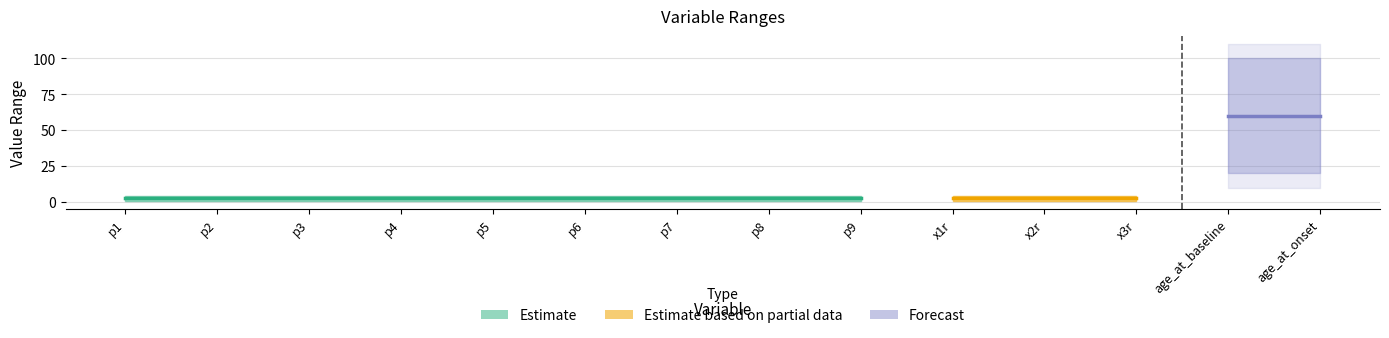

Reading left to right, extract all data points from this chart.

lower_value: p1=1	p2=1	p3=1	p4=1	p5=1	p6=1	p7=1	p8=1	p9=1	x1r=1	x2r=1	x3r=1	age_at_baseline=20	age_at_onset=20
upper_value: p1=4	p2=4	p3=4	p4=4	p5=4	p6=4	p7=4	p8=4	p9=4	x1r=4	x2r=4	x3r=4	age_at_baseline=100	age_at_onset=100